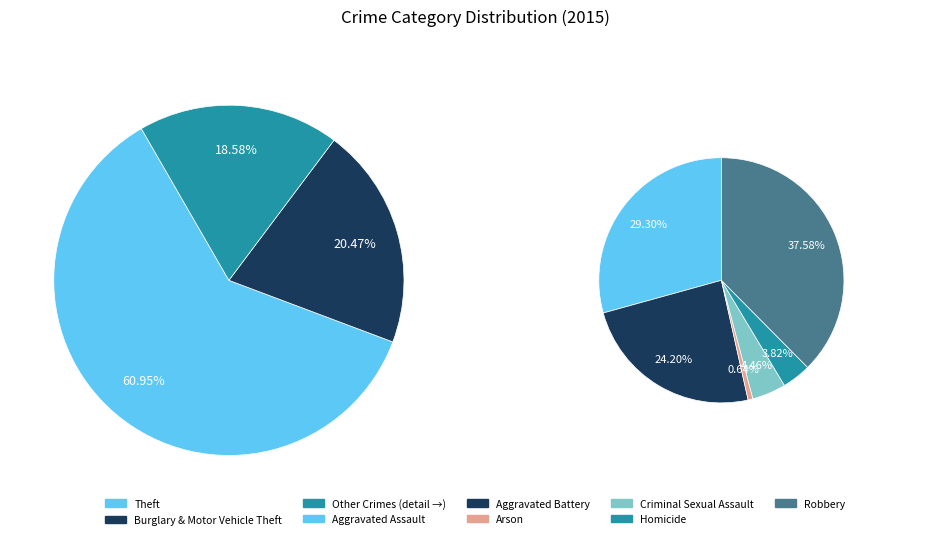

Which slice is the largest?

Theft